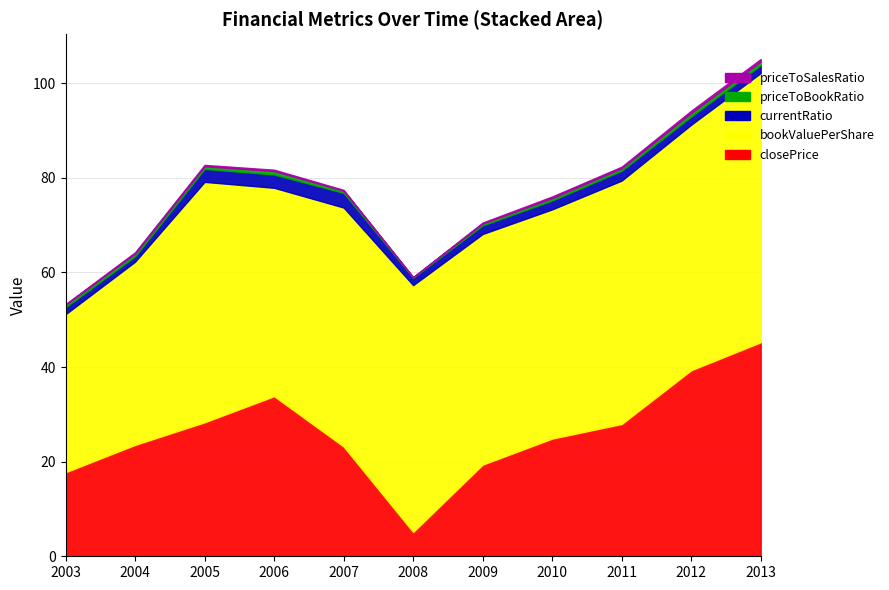

Reading left to right, extract all data points from this chart.

closePrice: 2003-12-31=17.8	2004-12-31=23.6	2005-12-30=28.3	2006-12-29=33.9	2007-12-31=23.2	2008-12-31=5.1	2009-12-31=19.4	2010-12-31=24.9	2011-12-30=28.0	2012-12-31=39.3	2013-09-30=45.2
bookValuePerShare: 2003-12-31=33.4	2004-12-31=38.7	2005-12-30=50.8	2006-12-29=44.1	2007-12-31=50.5	2008-12-31=52.2	2009-12-31=48.8	2010-12-31=48.5	2011-12-30=51.5	2012-12-31=51.9	2013-09-30=56.9
currentRatio: 2003-12-31=1.5	2004-12-31=1.1	2005-12-30=2.7	2006-12-29=2.8	2007-12-31=3.1	2008-12-31=1.6	2009-12-31=1.8	2010-12-31=1.9	2011-12-30=2.1	2012-12-31=1.7	2013-09-30=1.7
priceToBookRatio: 2003-12-31=0.5	2004-12-31=0.6	2005-12-30=0.5	2006-12-29=0.7	2007-12-31=0.5	2008-12-31=0.1	2009-12-31=0.4	2010-12-31=0.5	2011-12-30=0.5	2012-12-31=0.7	2013-09-30=0.8
priceToSalesRatio: 2003-12-31=0.2	2004-12-31=0.3	2005-12-30=0.3	2006-12-29=0.3	2007-12-31=0.2	2008-12-31=0.0	2009-12-31=0.2	2010-12-31=0.3	2011-12-30=0.3	2012-12-31=0.5	2013-09-30=0.5